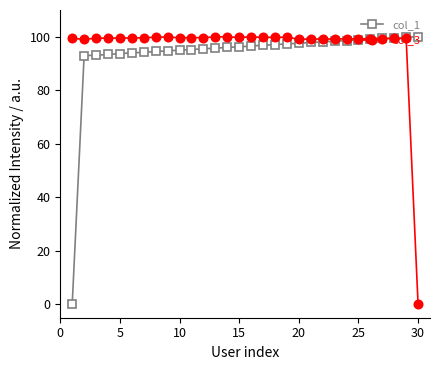

What is the value of the col_1 point at the 16th from the left?

96.5